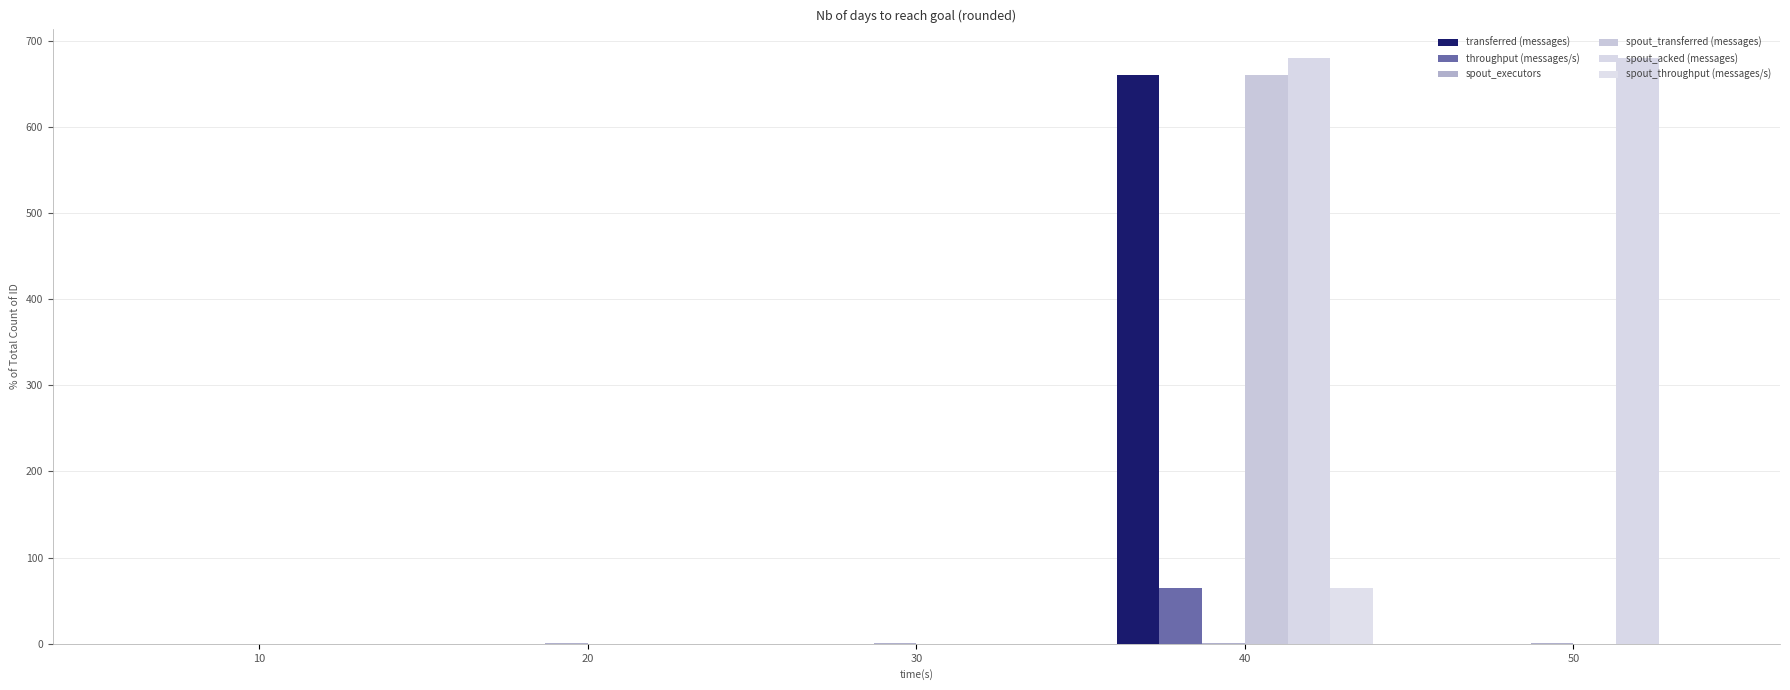

What is the greatest value displayed?

680